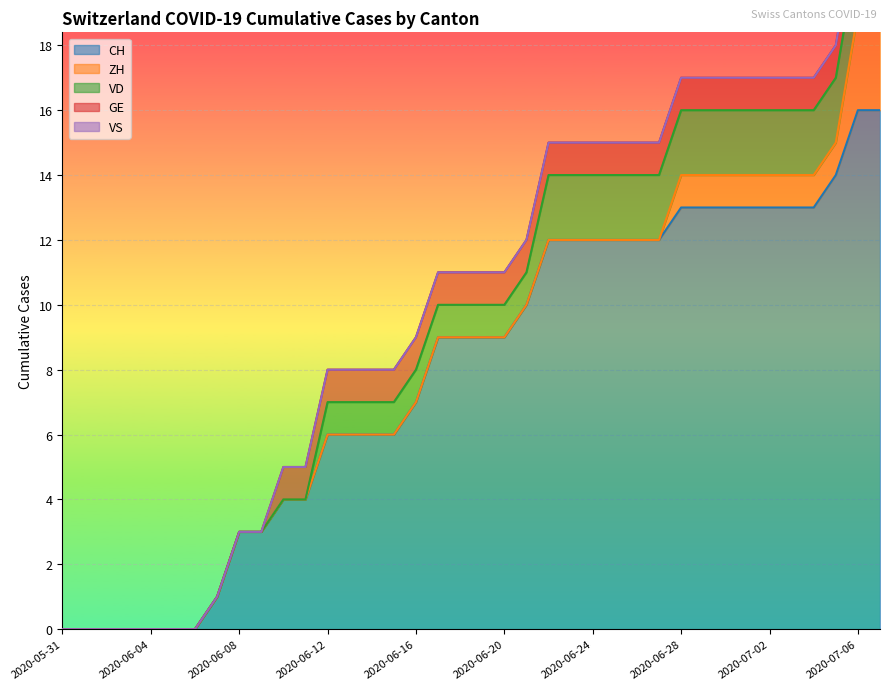

The GE series shows 1 at 2020-07-01. True or false?

True